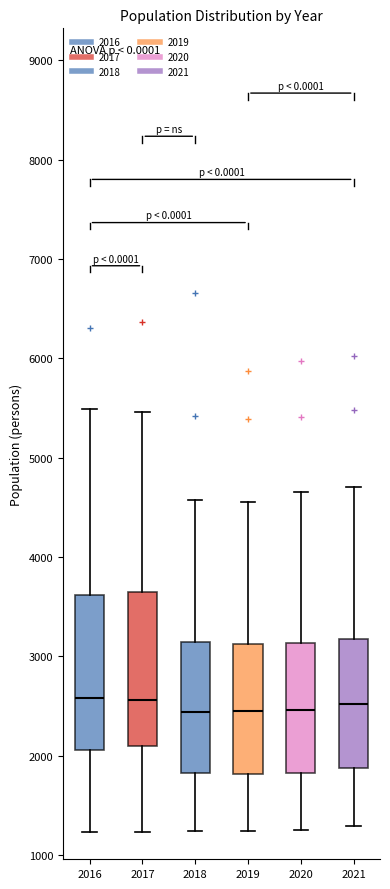

Reading left to right, transcribe this box plot: for each box, give where its median line is, the range the box spans, and where its two whiskers end, as read against the y-axis. The values are not printed on the chart, so give them approximately, as read against the axis.

2016: median 2600, box 2100 to 3600, whiskers 1200 to 5500
2017: median 2600, box 2100 to 3700, whiskers 1200 to 5500
2018: median 2400, box 1800 to 3100, whiskers 1200 to 4600
2019: median 2400, box 1800 to 3100, whiskers 1200 to 4600
2020: median 2500, box 1800 to 3100, whiskers 1300 to 4700
2021: median 2500, box 1900 to 3200, whiskers 1300 to 4700